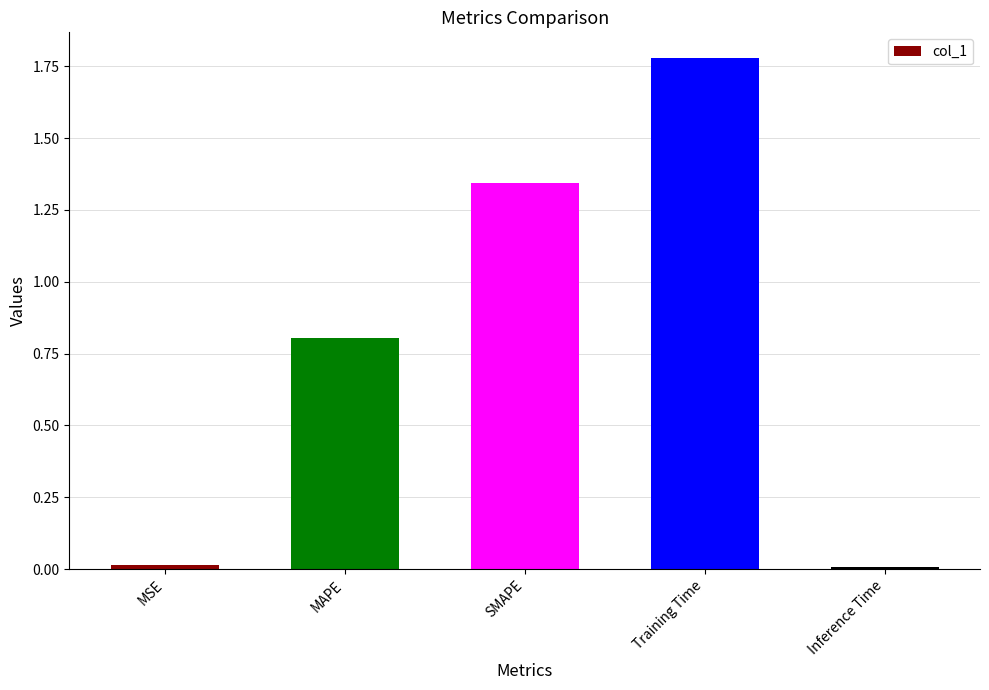

Is it true that the value at SMAPE is 2.3?

False